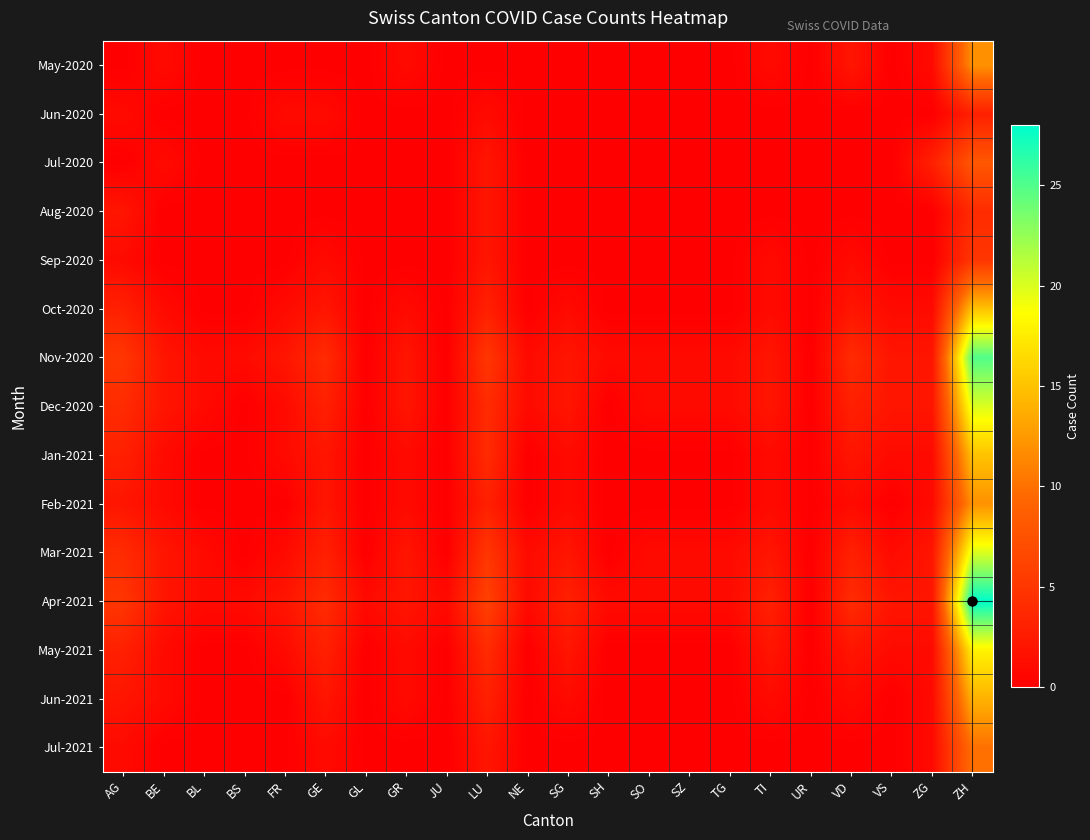

Which has a higher value, SH or BE?

BE